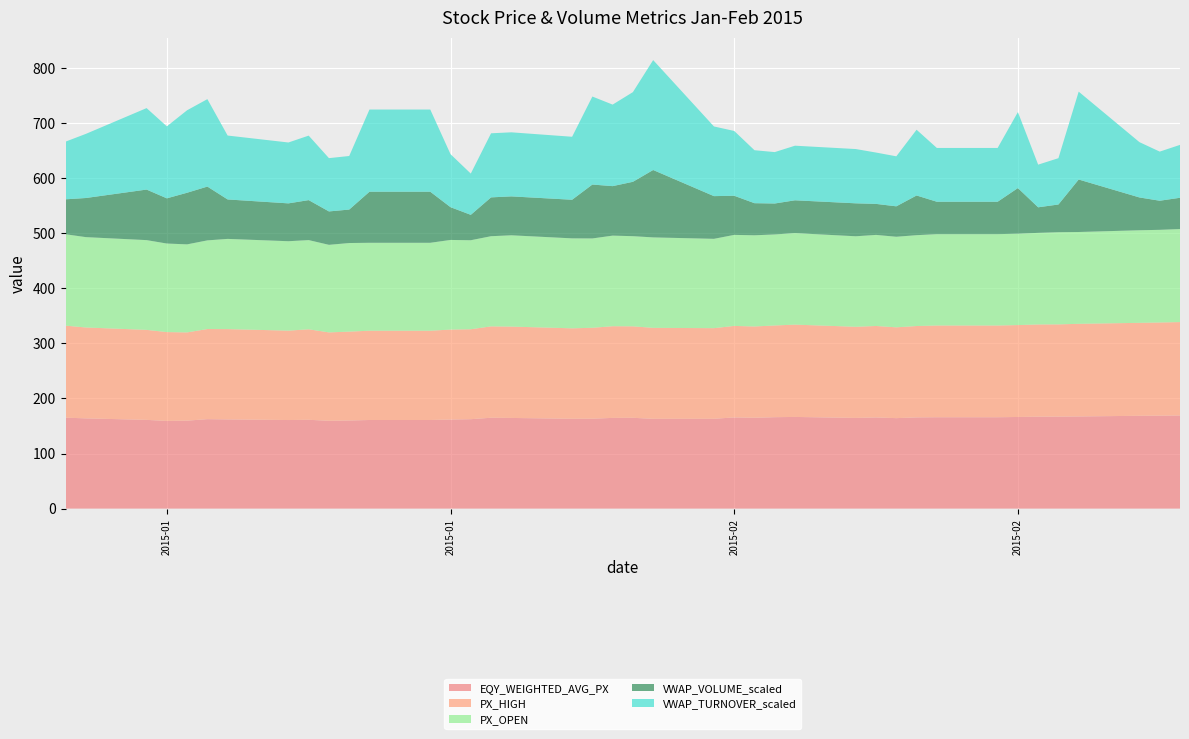

Reading left to right, extract all data points from this chart.

EQY_WEIGHTED_AVG_PX: 2015-01-01=165.1	2015-01-02=163.9	2015-01-05=161.1	2015-01-06=159.3	2015-01-07=159.8	2015-01-08=162.5	2015-01-09=162.0	2015-01-12=160.9	2015-01-13=161.3	2015-01-14=159.5	2015-01-15=160.0	2015-01-16=160.9	2015-01-19=160.9	2015-01-20=161.8	2015-01-21=162.4	2015-01-22=165.0	2015-01-23=164.7	2015-01-26=163.2	2015-01-27=163.3	2015-01-28=164.7	2015-01-29=164.9	2015-01-30=163.1	2015-02-02=163.1	2015-02-03=165.6	2015-02-04=165.0	2015-02-05=166.0	2015-02-06=166.5	2015-02-09=164.7	2015-02-10=165.6	2015-02-11=164.3	2015-02-12=165.7	2015-02-13=165.9	2015-02-16=165.9	2015-02-17=166.4	2015-02-18=167.0	2015-02-19=167.1	2015-02-20=167.4	2015-02-23=168.6	2015-02-24=168.8	2015-02-25=169.1
PX_HIGH: 2015-01-01=167.2	2015-01-02=165.1	2015-01-05=163.5	2015-01-06=161.3	2015-01-07=160.3	2015-01-08=163.7	2015-01-09=164.0	2015-01-12=162.4	2015-01-13=164.4	2015-01-14=160.5	2015-01-15=161.4	2015-01-16=162.2	2015-01-19=162.2	2015-01-20=163.4	2015-01-21=163.4	2015-01-22=166.0	2015-01-23=165.9	2015-01-26=164.3	2015-01-27=165.1	2015-01-28=166.5	2015-01-29=166.2	2015-01-30=165.2	2015-02-02=164.6	2015-02-03=166.2	2015-02-04=165.8	2015-02-05=166.6	2015-02-06=167.7	2015-02-09=165.5	2015-02-10=166.1	2015-02-11=165.0	2015-02-12=165.9	2015-02-13=166.6	2015-02-16=166.6	2015-02-17=166.9	2015-02-18=167.5	2015-02-19=167.5	2015-02-20=168.3	2015-02-23=168.9	2015-02-24=169.2	2015-02-25=169.7
PX_OPEN: 2015-01-01=166.0	2015-01-02=164.1	2015-01-05=163.0	2015-01-06=160.8	2015-01-07=159.9	2015-01-08=161.0	2015-01-09=163.8	2015-01-12=162.4	2015-01-13=162.0	2015-01-14=159.0	2015-01-15=160.9	2015-01-16=159.7	2015-01-19=159.7	2015-01-20=162.8	2015-01-21=161.7	2015-01-22=163.8	2015-01-23=165.8	2015-01-26=163.4	2015-01-27=162.3	2015-01-28=164.5	2015-01-29=163.7	2015-01-30=164.3	2015-02-02=162.2	2015-02-03=165.3	2015-02-04=165.6	2015-02-05=165.3	2015-02-06=166.2	2015-02-09=164.4	2015-02-10=165.4	2015-02-11=164.5	2015-02-12=165.0	2015-02-13=165.9	2015-02-16=165.9	2015-02-17=165.9	2015-02-18=166.3	2015-02-19=167.4	2015-02-20=166.7	2015-02-23=168.1	2015-02-24=168.3	2015-02-25=169.0
VWAP_VOLUME_scaled: 2015-01-01=63.4	2015-01-02=71.0	2015-01-05=91.8	2015-01-06=82.1	2015-01-07=93.8	2015-01-08=97.7	2015-01-09=71.6	2015-01-12=68.7	2015-01-13=72.6	2015-01-14=60.7	2015-01-15=60.8	2015-01-16=92.7	2015-01-19=92.7	2015-01-20=59.5	2015-01-21=46.1	2015-01-22=70.5	2015-01-23=70.7	2015-01-26=70.1	2015-01-27=97.9	2015-01-28=89.9	2015-01-29=98.8	2015-01-30=122.4	2015-02-02=77.6	2015-02-03=71.1	2015-02-04=58.3	2015-02-05=56.2	2015-02-06=59.6	2015-02-09=59.8	2015-02-10=56.3	2015-02-11=55.3	2015-02-12=72.1	2015-02-13=58.9	2015-02-16=58.9	2015-02-17=82.9	2015-02-18=46.4	2015-02-19=50.3	2015-02-20=95.3	2015-02-23=59.6	2015-02-24=52.9	2015-02-25=56.8
VWAP_TURNOVER_scaled: 2015-01-01=104.8	2015-01-02=116.4	2015-01-05=148.0	2015-01-06=130.7	2015-01-07=149.8	2015-01-08=158.8	2015-01-09=116.1	2015-01-12=110.6	2015-01-13=117.1	2015-01-14=96.8	2015-01-15=97.3	2015-01-16=149.3	2015-01-19=149.3	2015-01-20=96.3	2015-01-21=74.9	2015-01-22=116.4	2015-01-23=116.3	2015-01-26=114.4	2015-01-27=159.8	2015-01-28=148.1	2015-01-29=162.9	2015-01-30=199.6	2015-02-02=126.5	2015-02-03=117.7	2015-02-04=96.2	2015-02-05=93.3	2015-02-06=99.2	2015-02-09=98.6	2015-02-10=93.2	2015-02-11=90.8	2015-02-12=119.4	2015-02-13=97.7	2015-02-16=97.7	2015-02-17=138.0	2015-02-18=77.5	2015-02-19=84.1	2015-02-20=159.6	2015-02-23=100.4	2015-02-24=89.2	2015-02-25=96.1